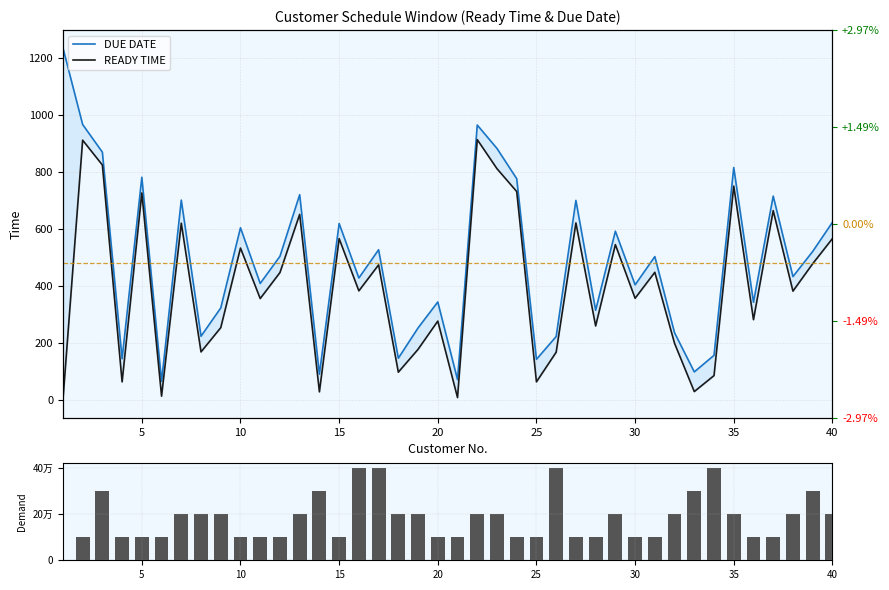

At which label is DEMAND closest to 20?

30